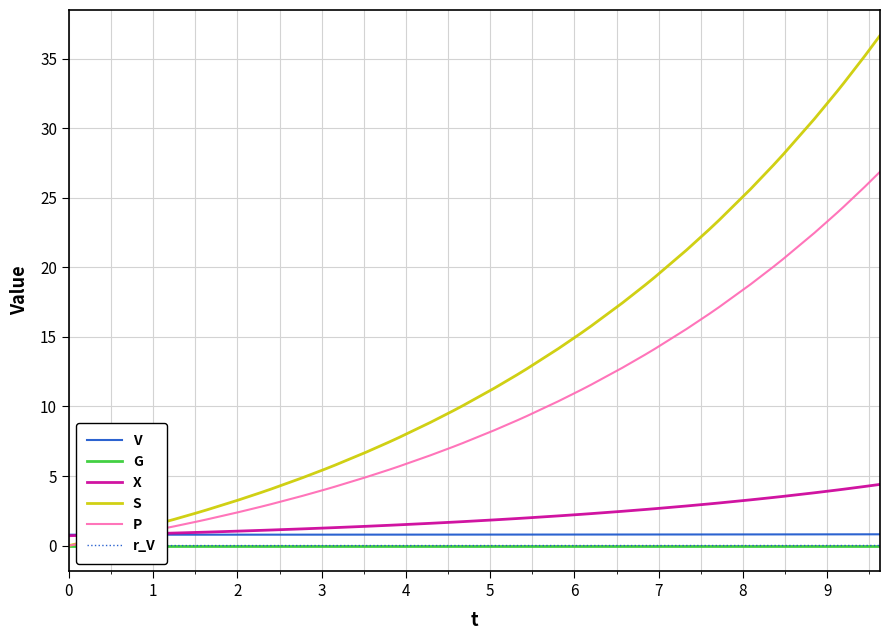

What is the highest value of the P series?

26.9